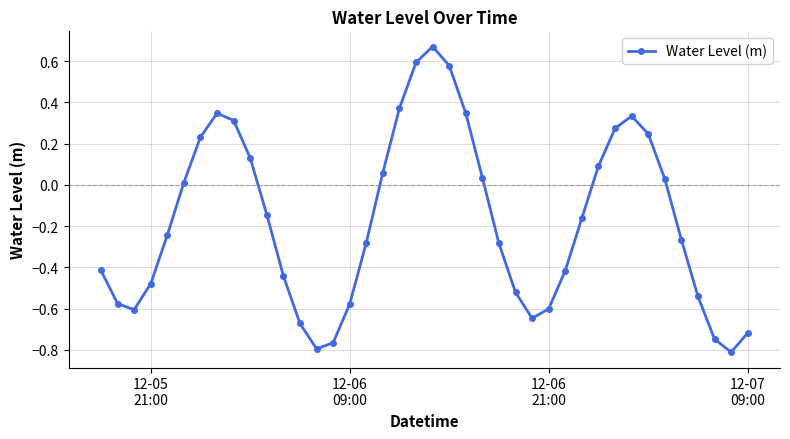

True or false: there are more than 2 points higher than both neighbors.

True